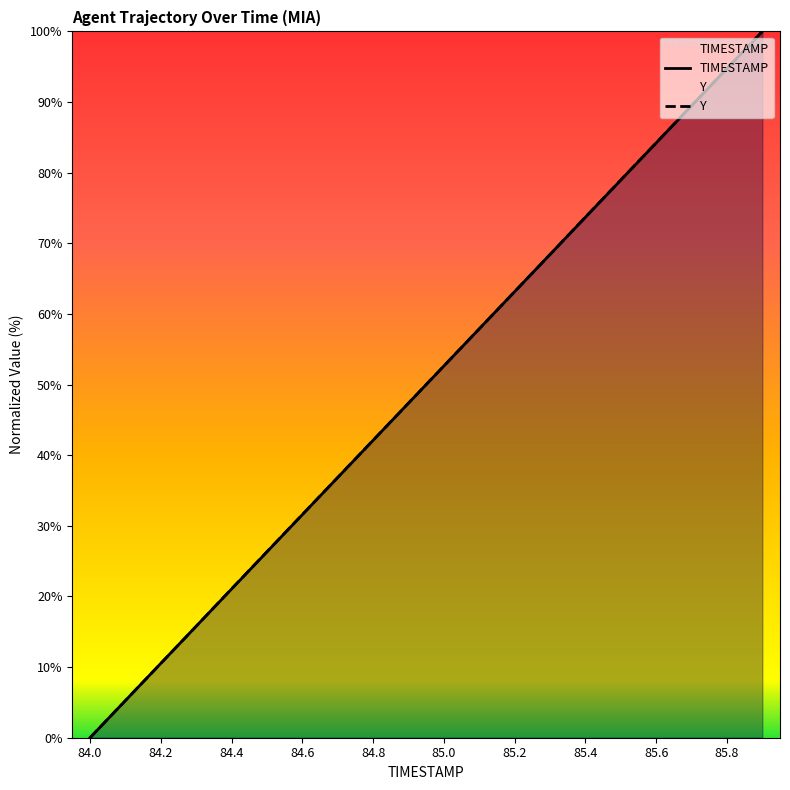

What is the greatest value displayed?

100.0